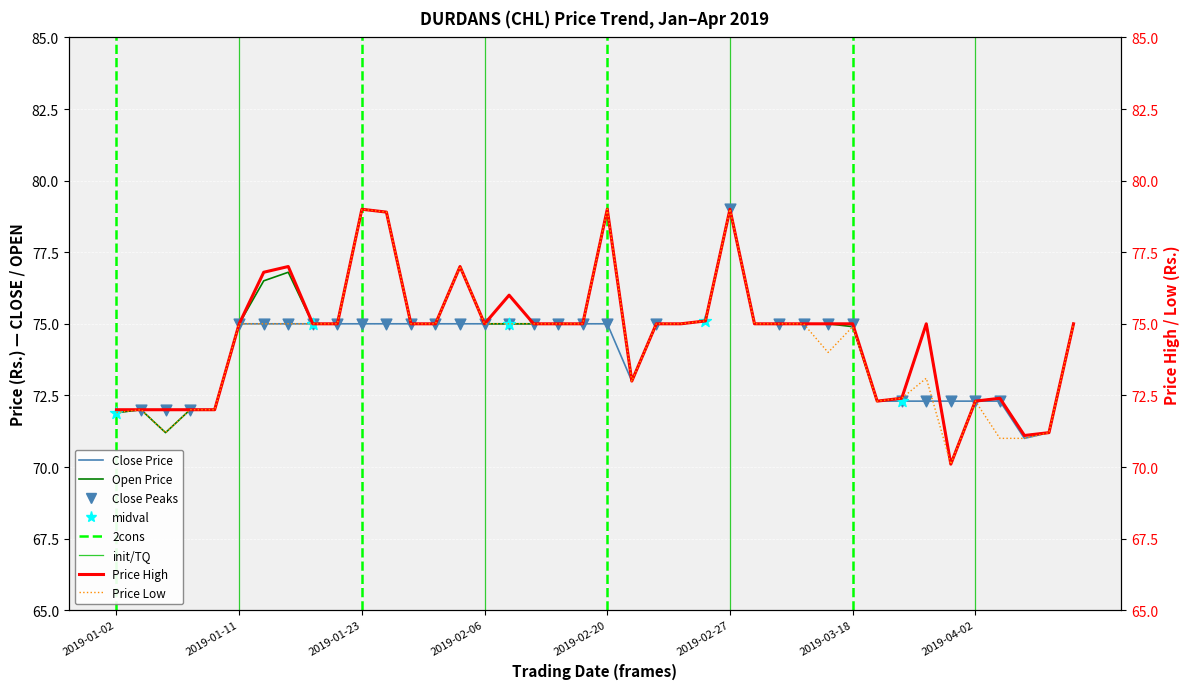

At how many categories does at least one series exceed 70?

40